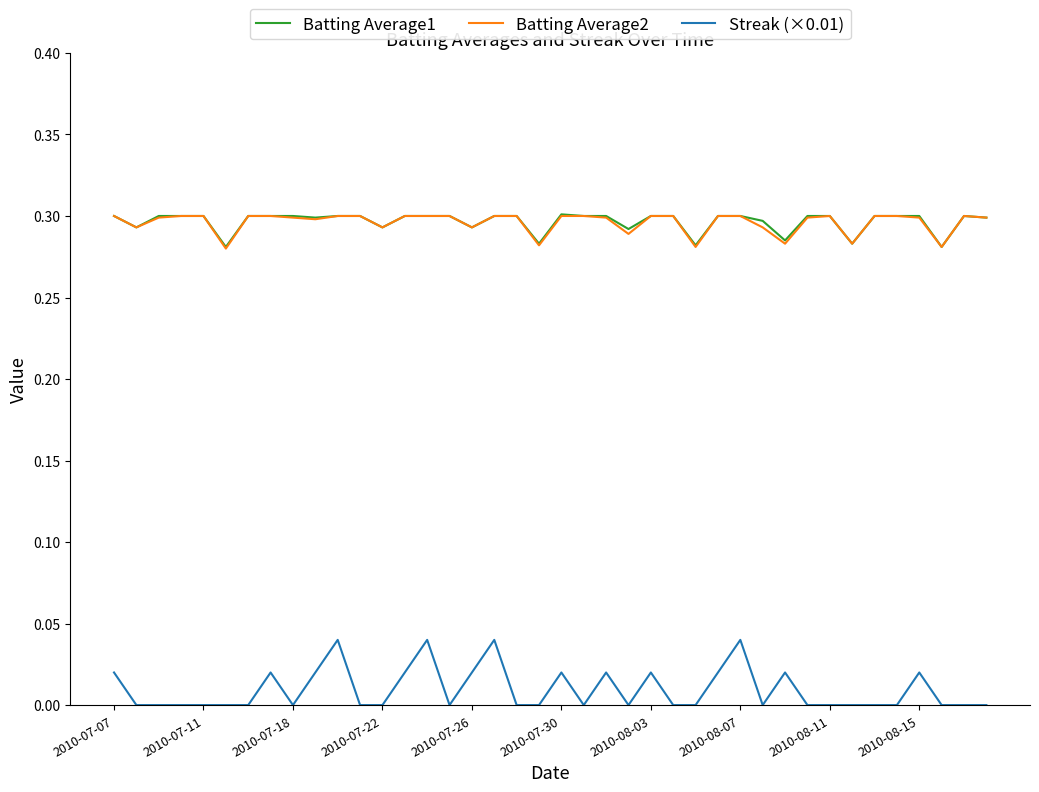

True or false: Streak (×0.01) and Batting Average1 cross at least once.

False